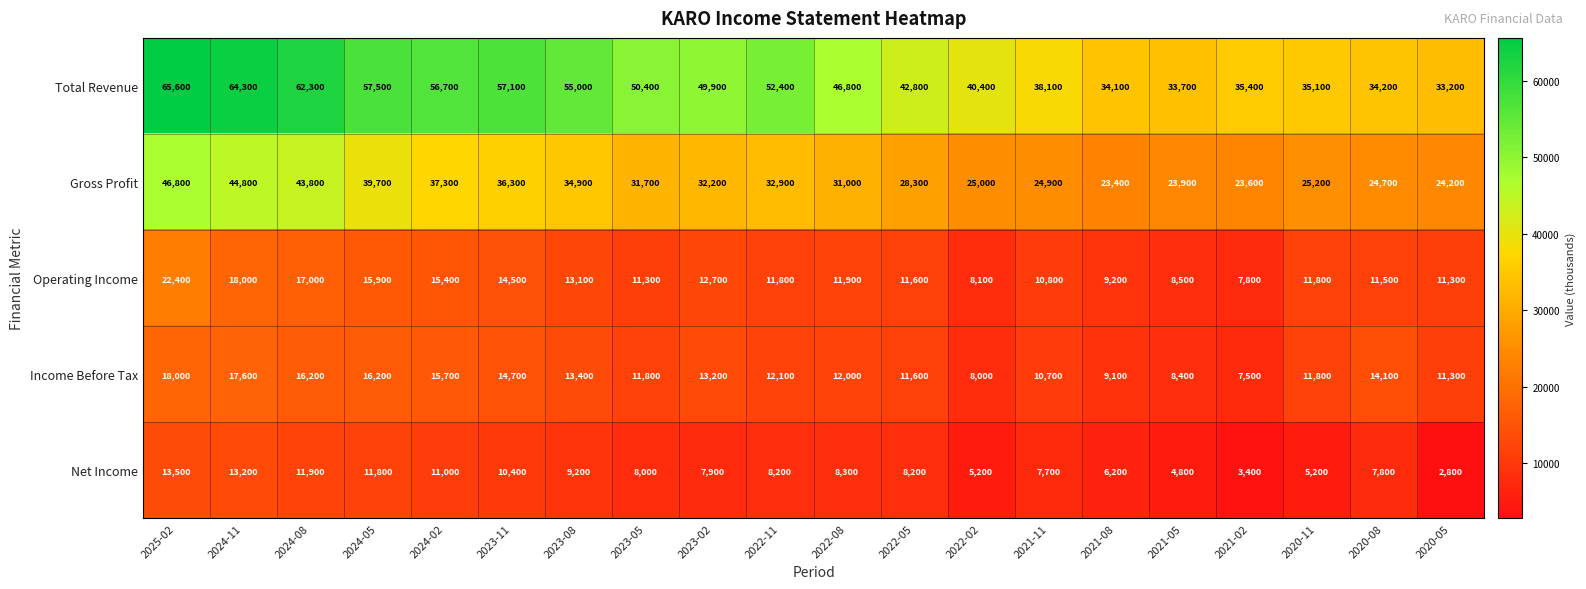

At 2024-11, list the series in order from smallest to largest.

Net Income, Income Before Tax, Operating Income, Gross Profit, Total Revenue